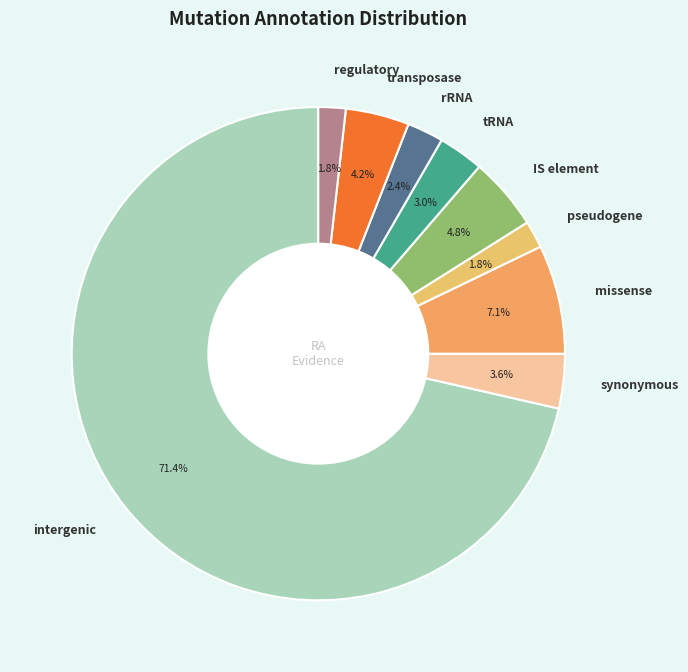

Is intergenic the majority of the pie?

Yes